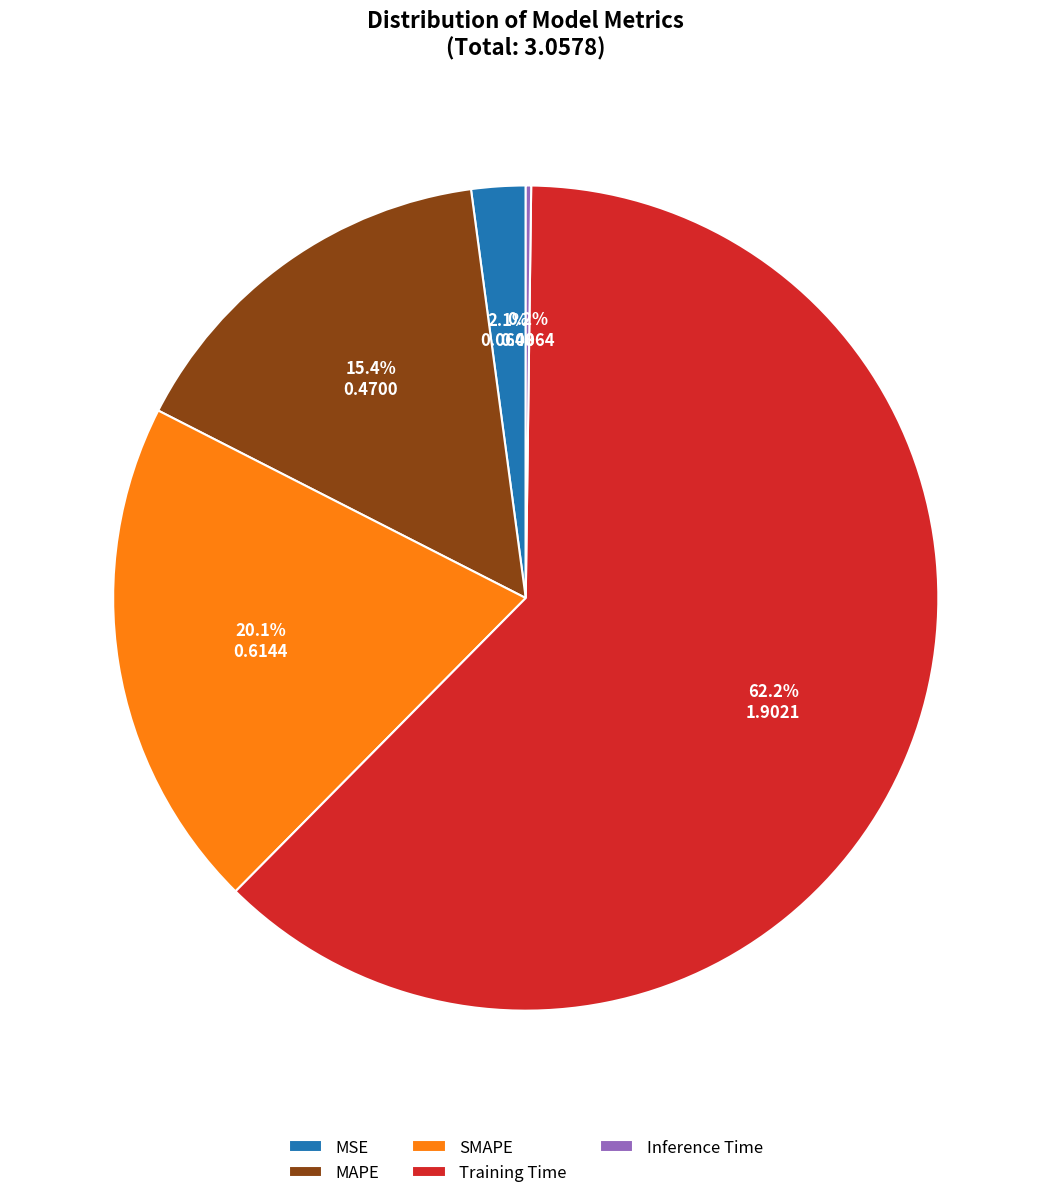

To the nearest percent, what is the difference between the largest and smallest slice percentages?

62%